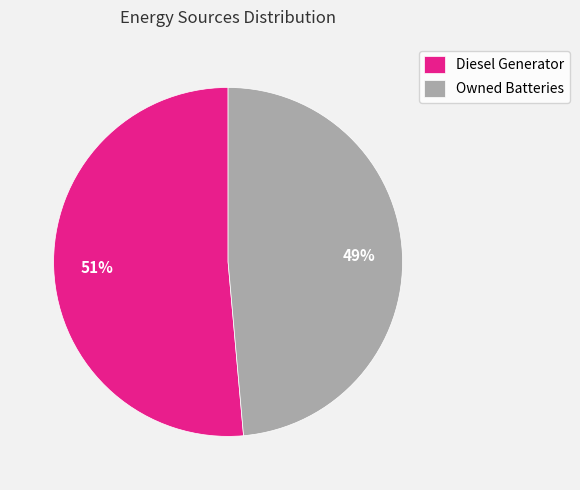

Is the sum of Owned Batteries and Diesel Generator greater than half?

Yes